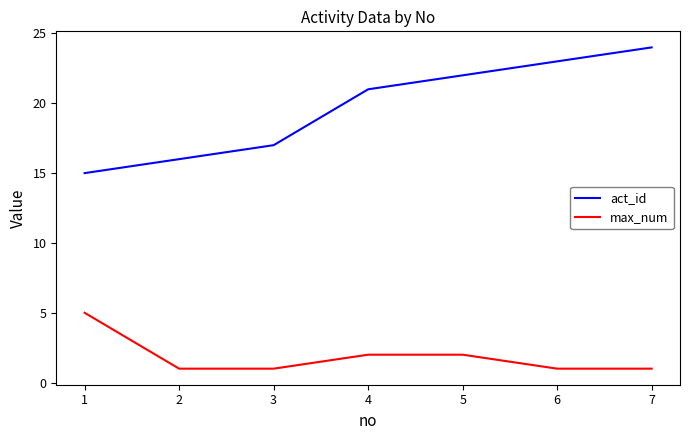

Rank the series by their maximum value, from lowest to highest.

max_num, act_id